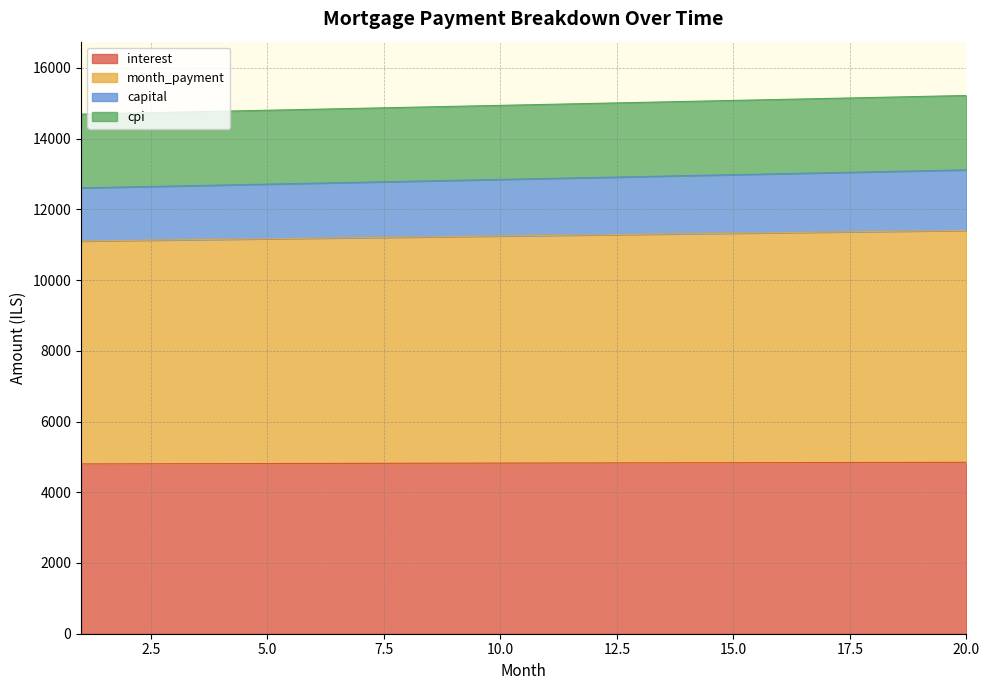

How many series are shown in this chart?

4